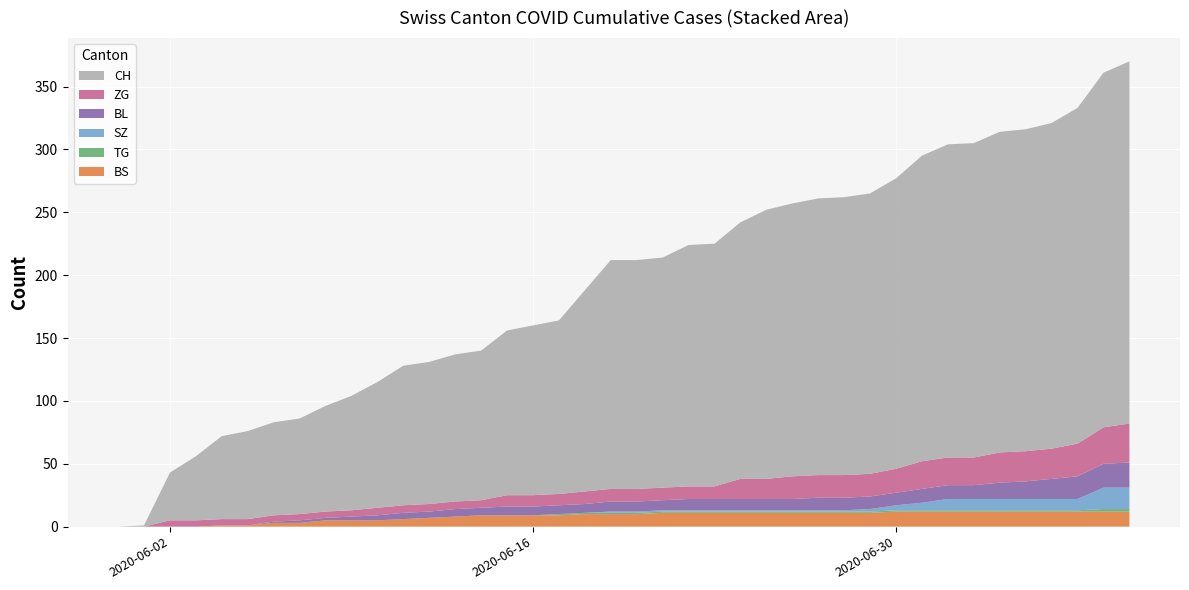

Reading left to right, transcribe all the data shown in this chart.

CH: 2020-05-31=0	2020-06-01=1	2020-06-02=38	2020-06-03=51	2020-06-04=66	2020-06-05=70	2020-06-06=74	2020-06-07=76	2020-06-08=84	2020-06-09=91	2020-06-10=100	2020-06-11=111	2020-06-12=113	2020-06-13=117	2020-06-14=119	2020-06-15=131	2020-06-16=135	2020-06-17=138	2020-06-18=160	2020-06-19=182	2020-06-20=182	2020-06-21=183	2020-06-22=192	2020-06-23=193	2020-06-24=204	2020-06-25=214	2020-06-26=217	2020-06-27=220	2020-06-28=221	2020-06-29=223	2020-06-30=231	2020-07-01=243	2020-07-02=249	2020-07-03=250	2020-07-04=255	2020-07-05=256	2020-07-06=259	2020-07-07=267	2020-07-08=282	2020-07-09=288
BS: 2020-05-31=0	2020-06-01=0	2020-06-02=0	2020-06-03=0	2020-06-04=1	2020-06-05=1	2020-06-06=3	2020-06-07=3	2020-06-08=5	2020-06-09=5	2020-06-10=5	2020-06-11=6	2020-06-12=7	2020-06-13=8	2020-06-14=9	2020-06-15=9	2020-06-16=9	2020-06-17=9	2020-06-18=10	2020-06-19=10	2020-06-20=10	2020-06-21=11	2020-06-22=11	2020-06-23=11	2020-06-24=11	2020-06-25=11	2020-06-26=11	2020-06-27=11	2020-06-28=11	2020-06-29=11	2020-06-30=12	2020-07-01=12	2020-07-02=12	2020-07-03=12	2020-07-04=12	2020-07-05=12	2020-07-06=12	2020-07-07=12	2020-07-08=12	2020-07-09=12
SZ: 2020-05-31=0	2020-06-01=0	2020-06-02=0	2020-06-03=0	2020-06-04=0	2020-06-05=0	2020-06-06=0	2020-06-07=0	2020-06-08=0	2020-06-09=0	2020-06-10=0	2020-06-11=0	2020-06-12=0	2020-06-13=0	2020-06-14=0	2020-06-15=0	2020-06-16=0	2020-06-17=0	2020-06-18=0	2020-06-19=1	2020-06-20=1	2020-06-21=1	2020-06-22=1	2020-06-23=1	2020-06-24=1	2020-06-25=1	2020-06-26=1	2020-06-27=1	2020-06-28=1	2020-06-29=2	2020-06-30=4	2020-07-01=6	2020-07-02=9	2020-07-03=9	2020-07-04=9	2020-07-05=9	2020-07-06=9	2020-07-07=9	2020-07-08=17	2020-07-09=17
TG: 2020-05-31=0	2020-06-01=0	2020-06-02=0	2020-06-03=0	2020-06-04=0	2020-06-05=0	2020-06-06=0	2020-06-07=0	2020-06-08=0	2020-06-09=0	2020-06-10=0	2020-06-11=0	2020-06-12=0	2020-06-13=0	2020-06-14=0	2020-06-15=0	2020-06-16=0	2020-06-17=1	2020-06-18=1	2020-06-19=1	2020-06-20=1	2020-06-21=1	2020-06-22=1	2020-06-23=1	2020-06-24=1	2020-06-25=1	2020-06-26=1	2020-06-27=1	2020-06-28=1	2020-06-29=1	2020-06-30=1	2020-07-01=1	2020-07-02=1	2020-07-03=1	2020-07-04=1	2020-07-05=1	2020-07-06=1	2020-07-07=1	2020-07-08=2	2020-07-09=2
ZG: 2020-05-31=0	2020-06-01=0	2020-06-02=5	2020-06-03=5	2020-06-04=5	2020-06-05=5	2020-06-06=5	2020-06-07=5	2020-06-08=5	2020-06-09=5	2020-06-10=6	2020-06-11=6	2020-06-12=6	2020-06-13=6	2020-06-14=6	2020-06-15=9	2020-06-16=9	2020-06-17=9	2020-06-18=10	2020-06-19=10	2020-06-20=10	2020-06-21=10	2020-06-22=10	2020-06-23=10	2020-06-24=16	2020-06-25=16	2020-06-26=18	2020-06-27=18	2020-06-28=18	2020-06-29=18	2020-06-30=19	2020-07-01=22	2020-07-02=22	2020-07-03=22	2020-07-04=24	2020-07-05=24	2020-07-06=24	2020-07-07=26	2020-07-08=29	2020-07-09=31
BL: 2020-05-31=0	2020-06-01=0	2020-06-02=0	2020-06-03=0	2020-06-04=0	2020-06-05=0	2020-06-06=1	2020-06-07=2	2020-06-08=2	2020-06-09=3	2020-06-10=4	2020-06-11=5	2020-06-12=5	2020-06-13=6	2020-06-14=6	2020-06-15=7	2020-06-16=7	2020-06-17=7	2020-06-18=7	2020-06-19=8	2020-06-20=8	2020-06-21=8	2020-06-22=9	2020-06-23=9	2020-06-24=9	2020-06-25=9	2020-06-26=9	2020-06-27=10	2020-06-28=10	2020-06-29=10	2020-06-30=10	2020-07-01=11	2020-07-02=11	2020-07-03=11	2020-07-04=13	2020-07-05=14	2020-07-06=16	2020-07-07=18	2020-07-08=19	2020-07-09=20